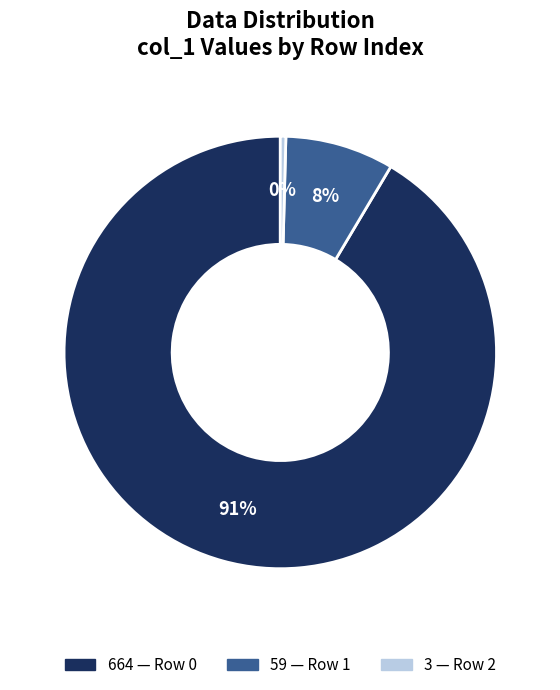

To the nearest percent, what is the average slice percentage?

33%